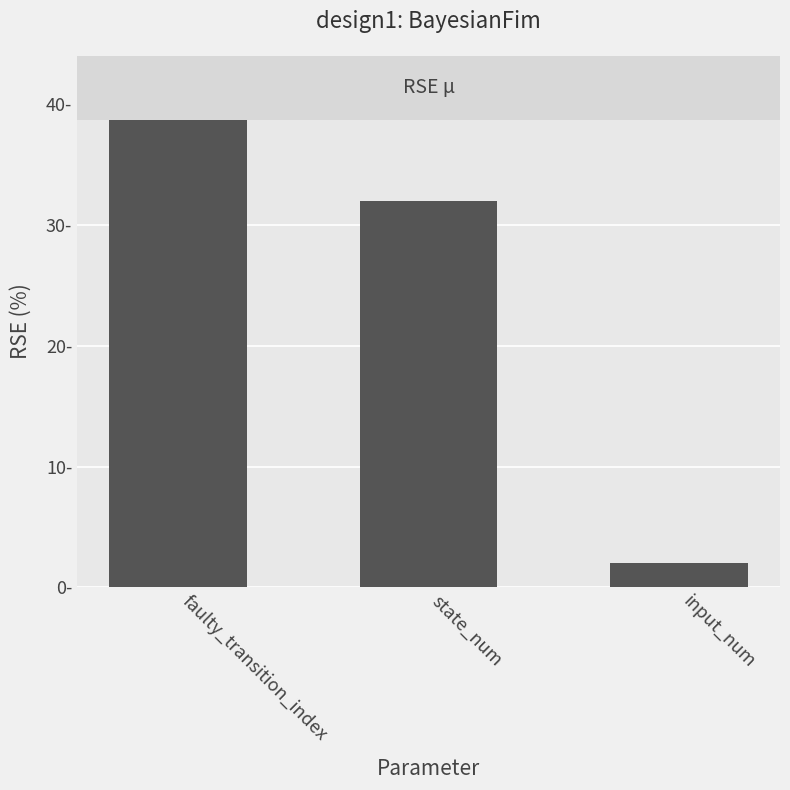

List the labels in order of value, largest first.

faulty_transition_index, state_num, input_num